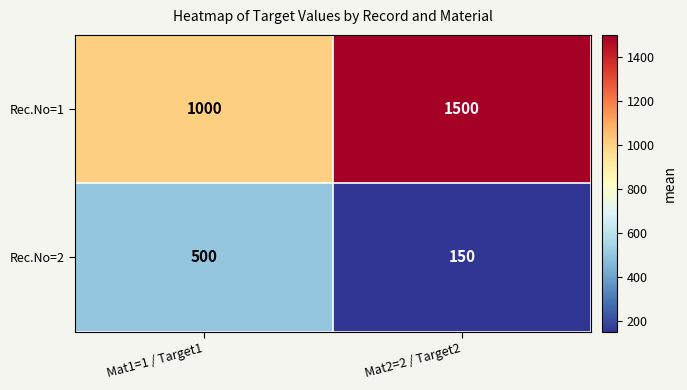

At how many categories does at least one series exceed 1307?

1